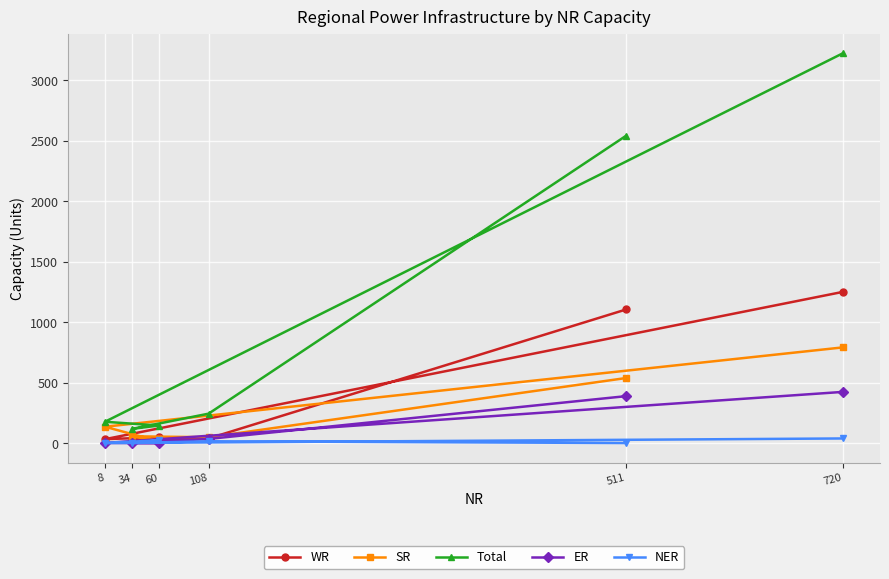

The value of Total at 720 is 4620. True or false?

False